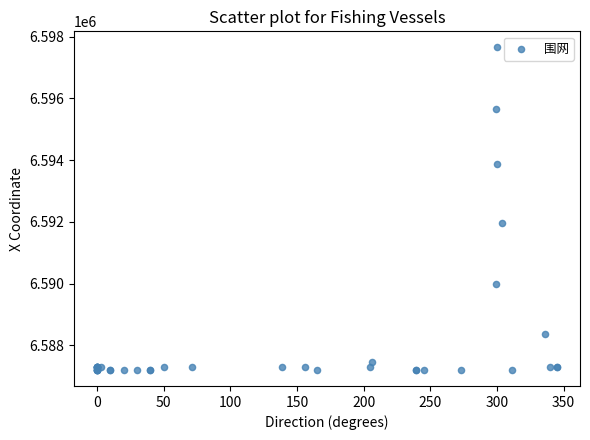

What Y value in the scatter plot is closest to 6592431?

6591974.1